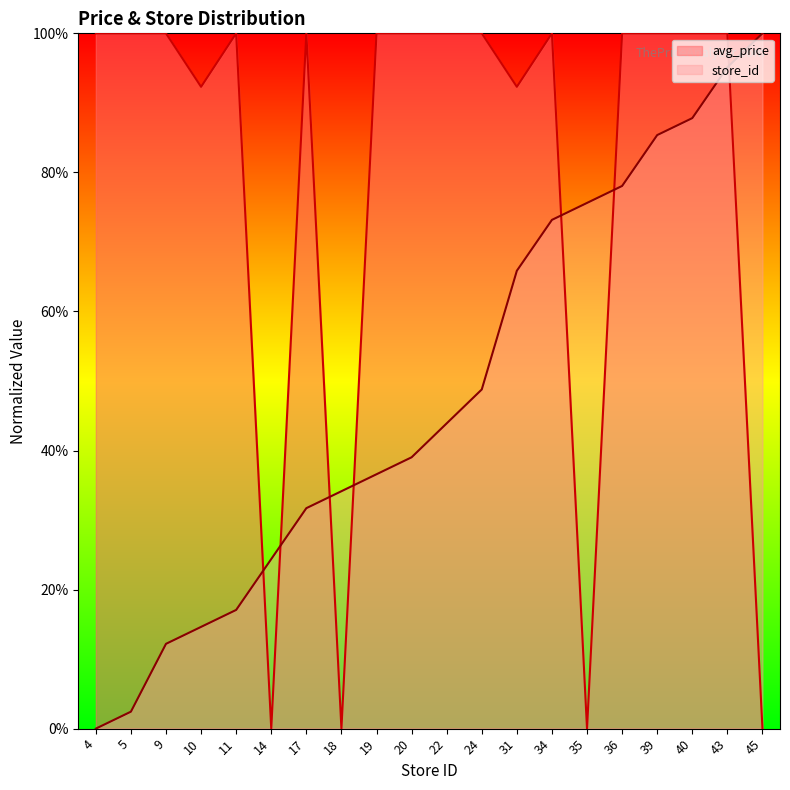

What is the difference between the store_id values at 10 and 24?

34.1